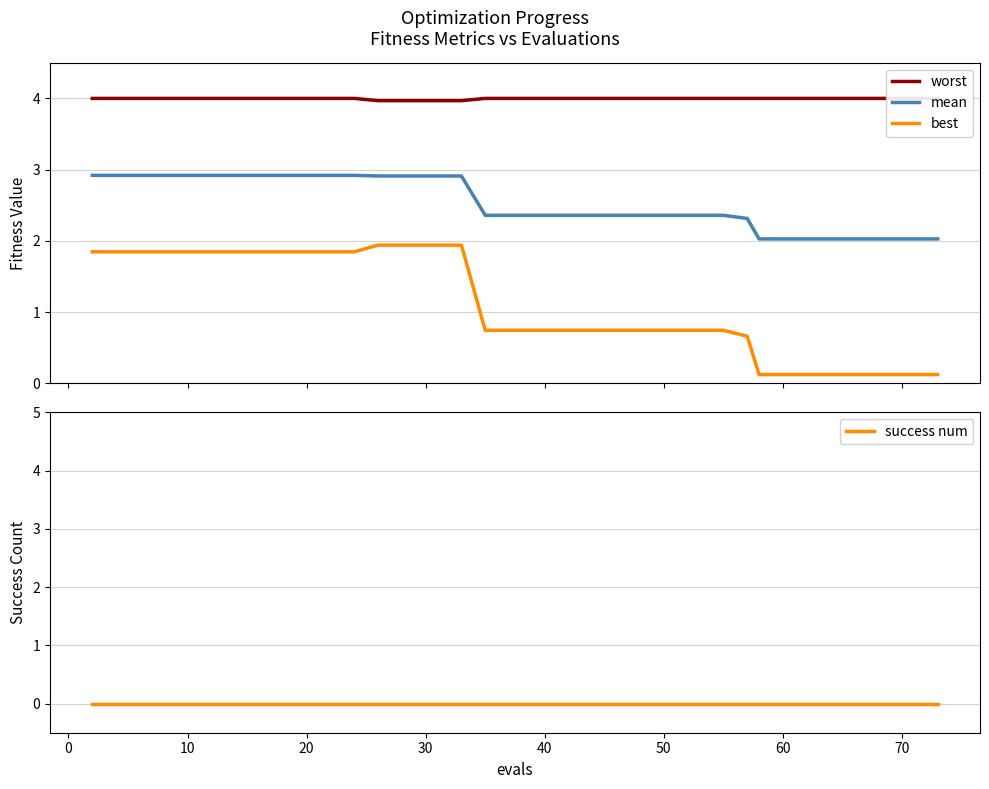

What is the lowest value of the mean series?

2.0